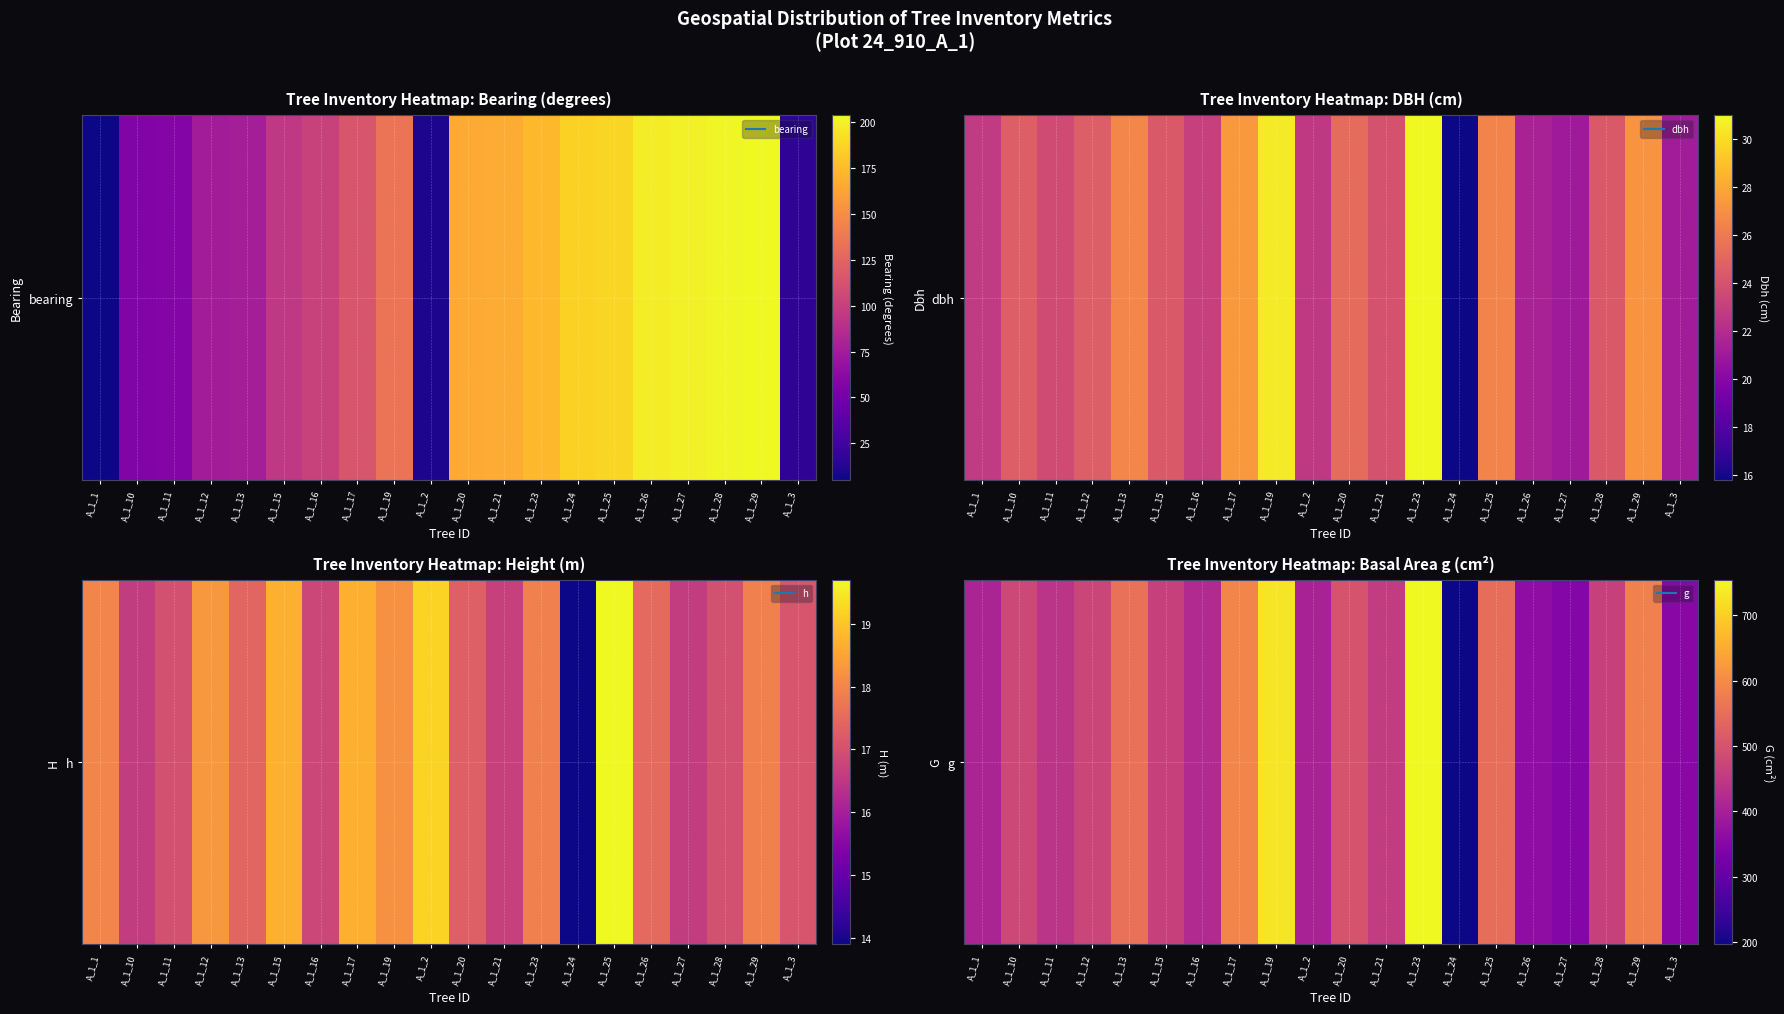

What is the maximum value shown in the chart?

754.8